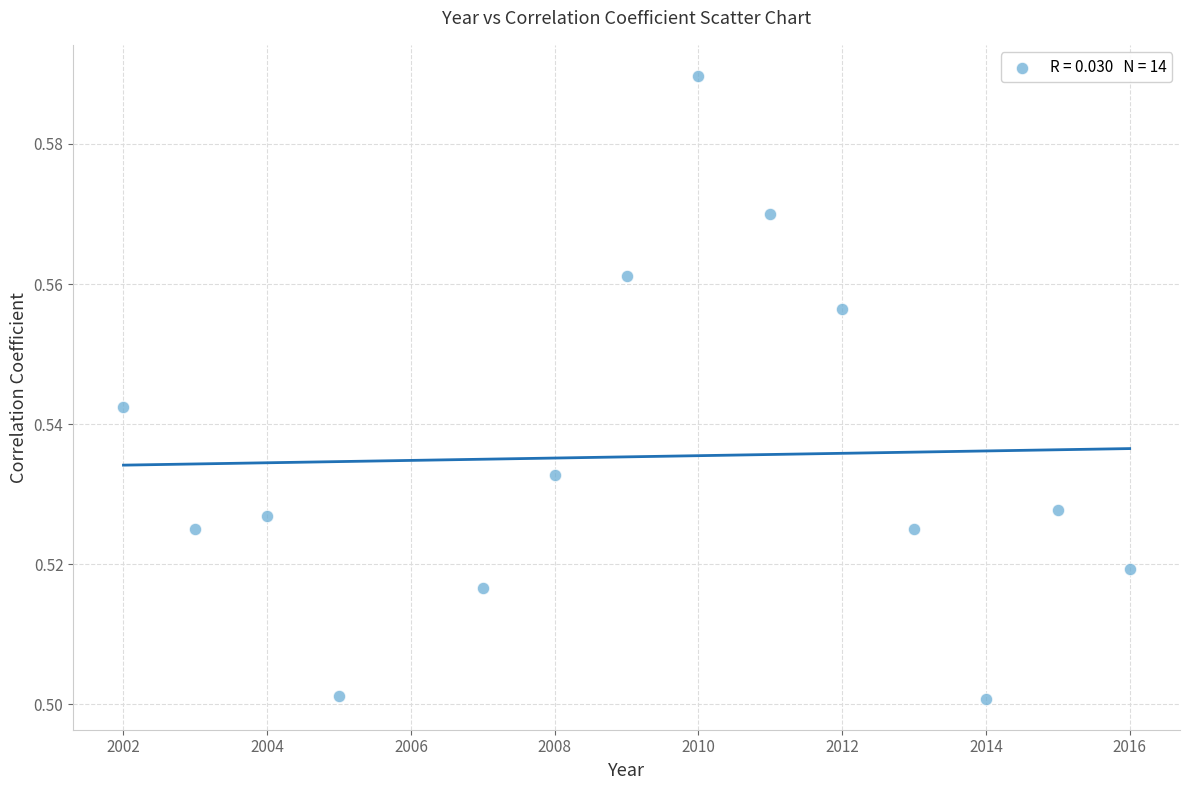

What is the range of X values (max minus min)?

14.0